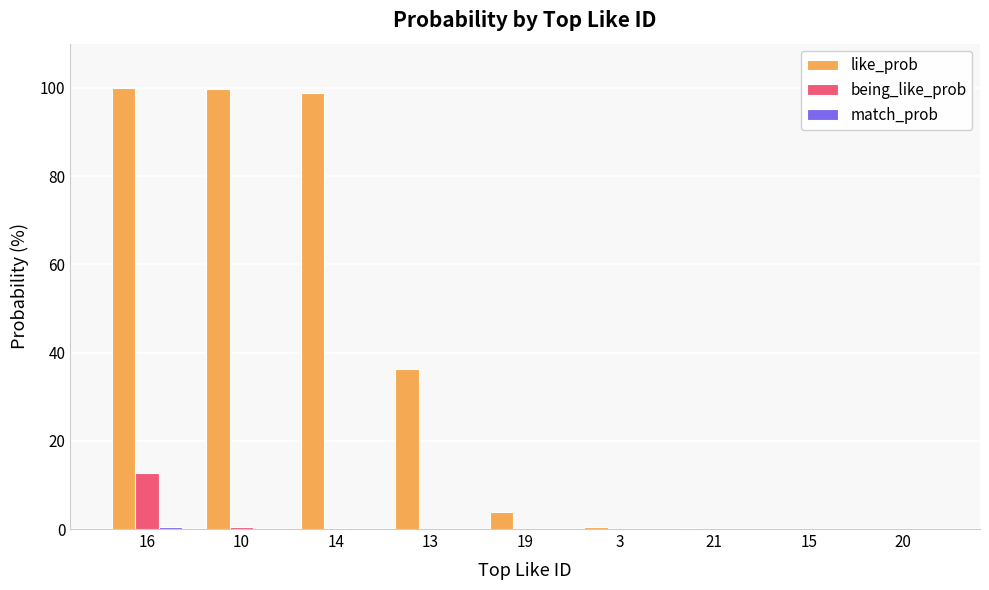

Which series has the largest total across all categories?

like_prob